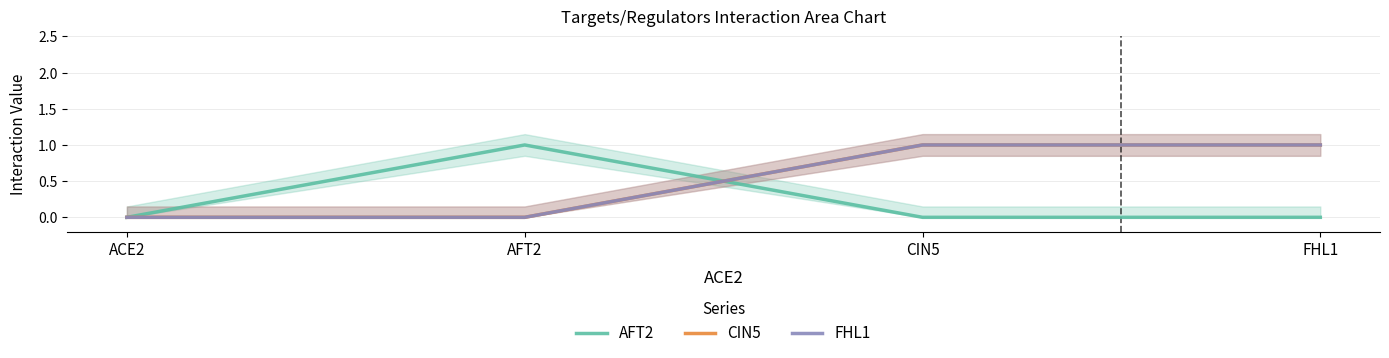

Between AFT2 and ACE2, which is larger?

AFT2